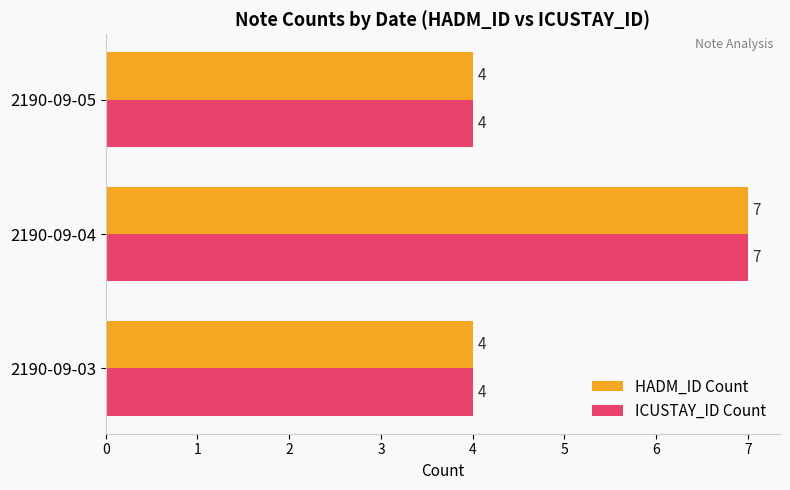

What is the sum of all ICUSTAY_ID Count values?

15